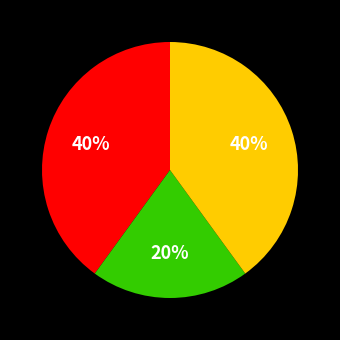

How many slices are in this pie chart?

3